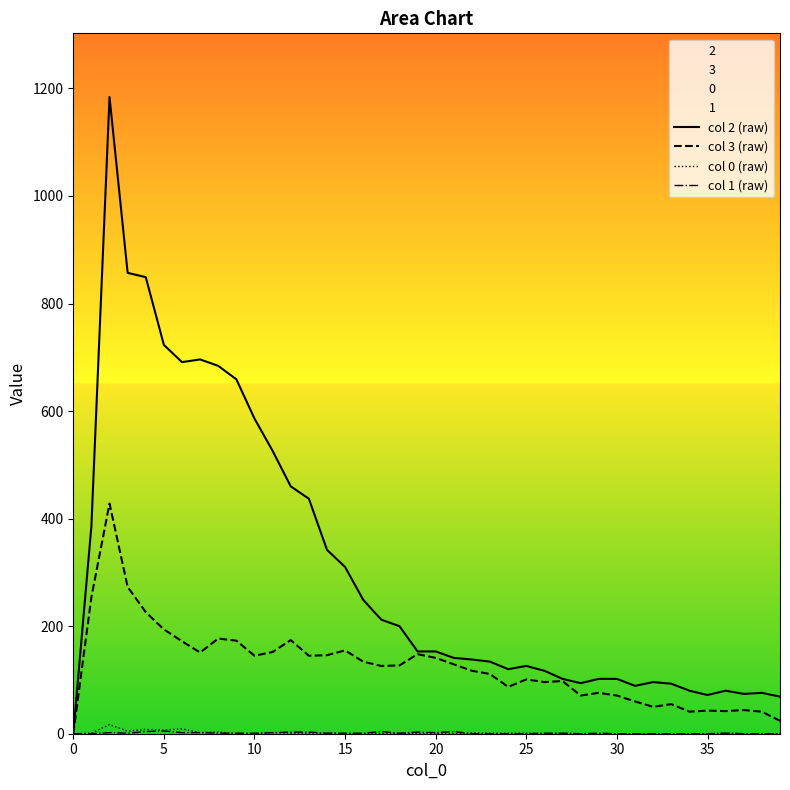

Which series has the largest total across all categories?

col 2 (raw)